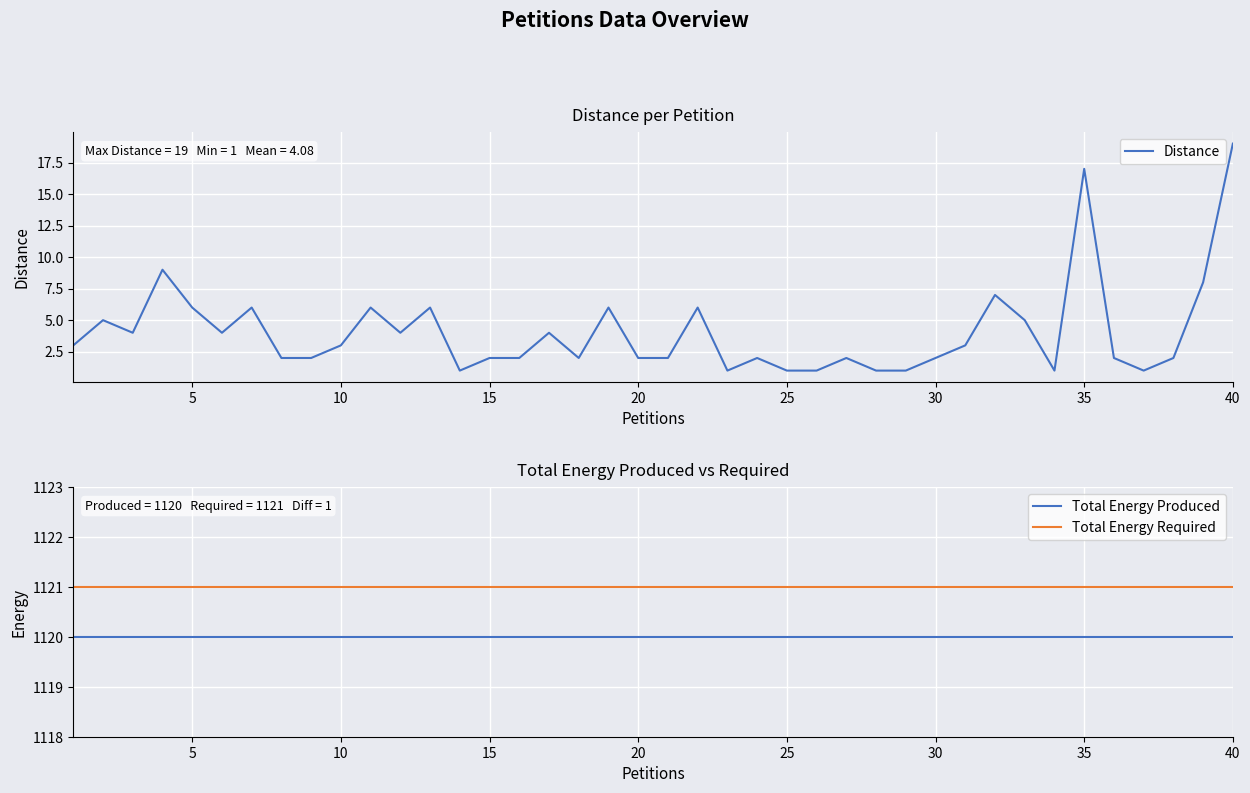

What is the sum of all Total Energy Required values?

44840